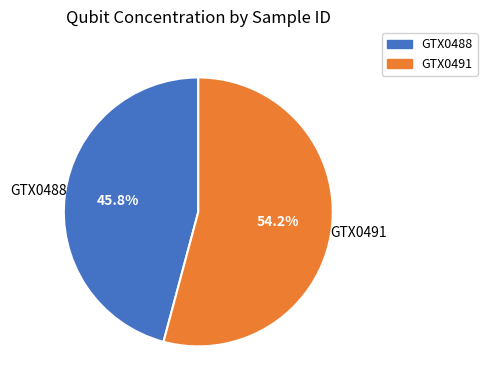

Does any single category account for the majority?

Yes